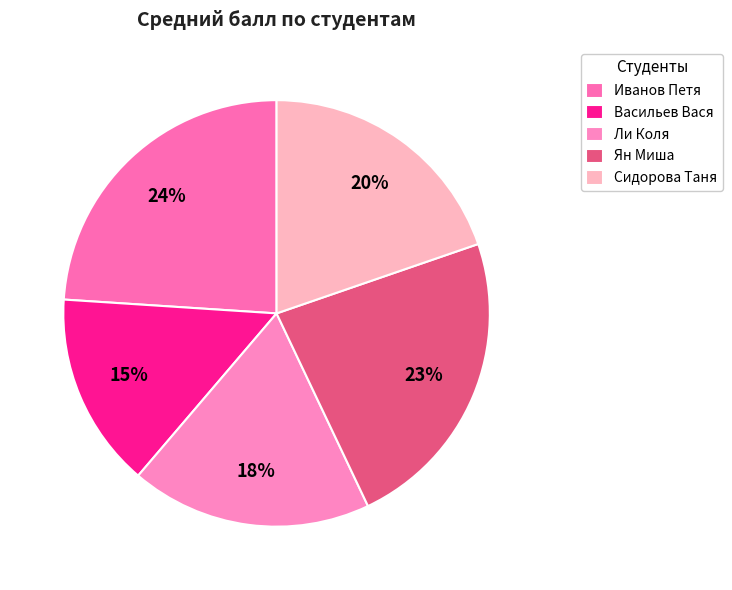

What is the ratio of the value at Сидорова Таня to the value at Васильев Вася?

1.3